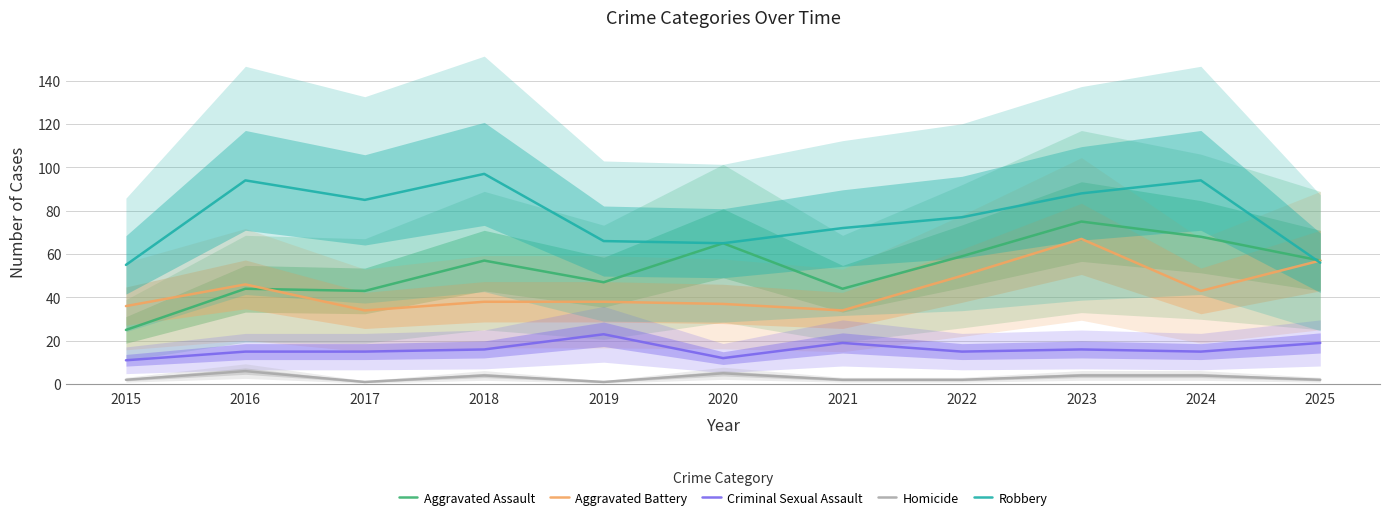

Where is Robbery nearest to the value 76?

2022